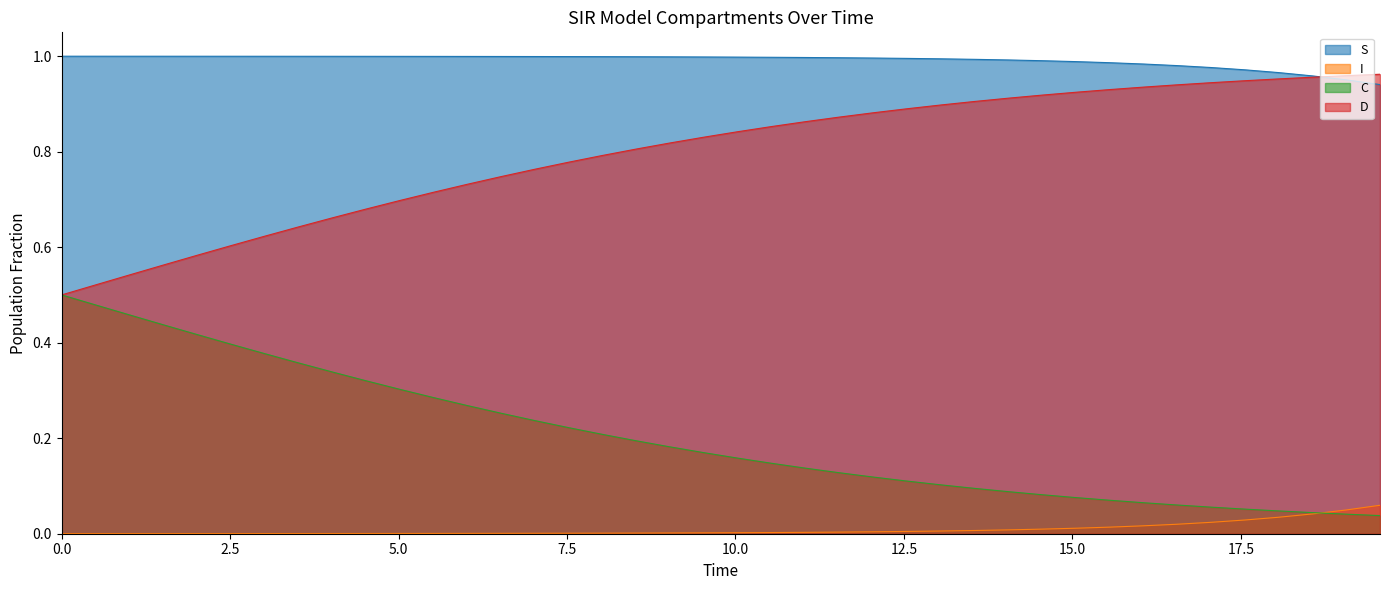

True or false: I and D cross at least once.

False